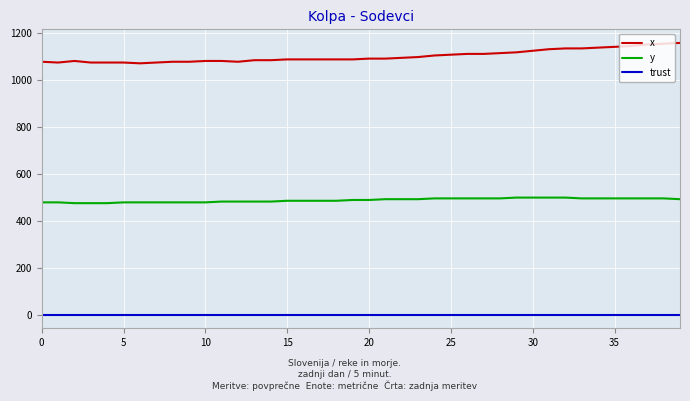

List the series in order of their overall mean, lowest first.

trust, y, x